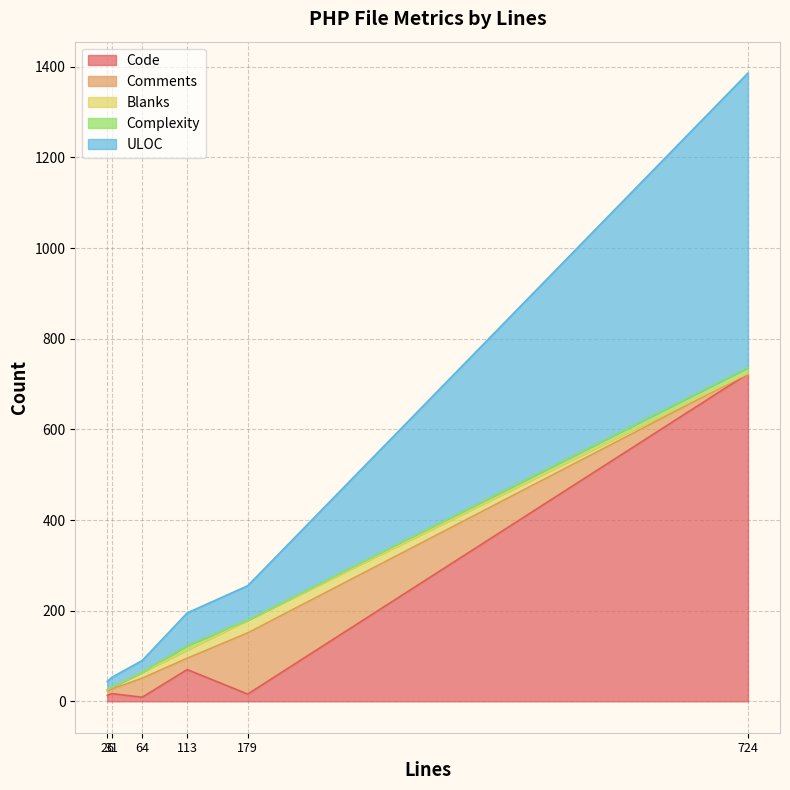

Is it true that Code equals 1074 at 724?

False